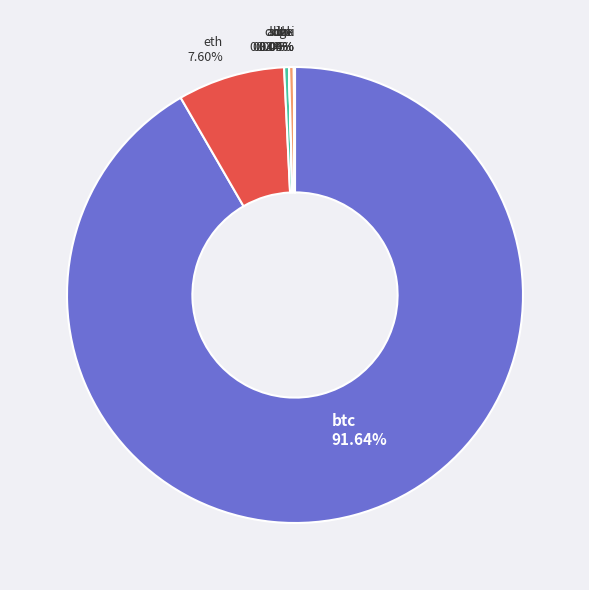

Which category accounts for the majority?

btc